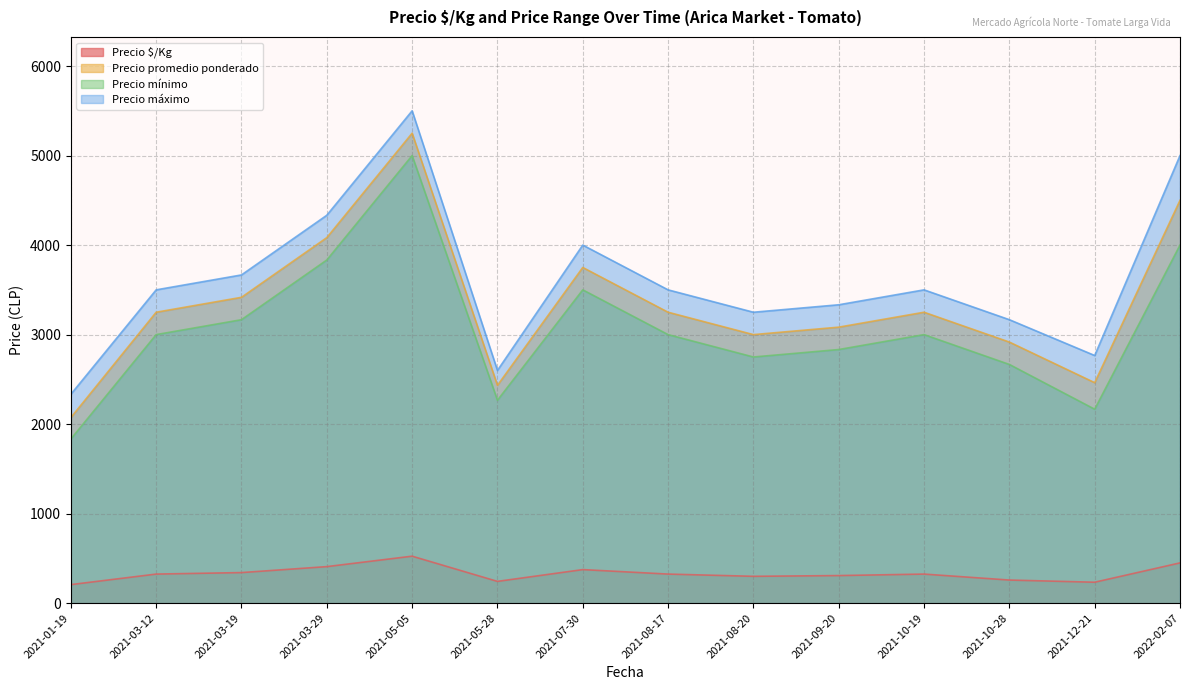

What is the difference between the Precio promedio ponderado values at 2021-10-28 and 2021-03-29?

1166.7